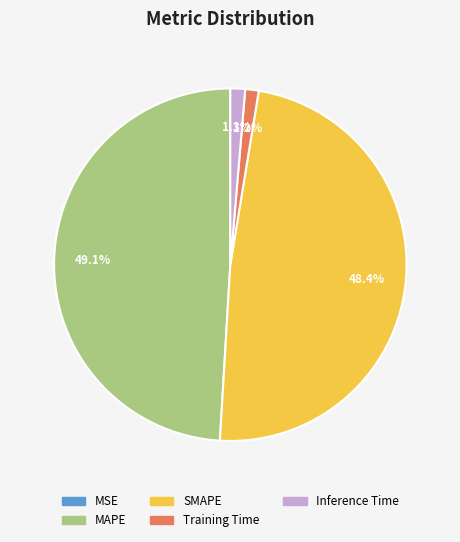

Approximately how many times larger is the value at MAPE compared to SMAPE?

1.0